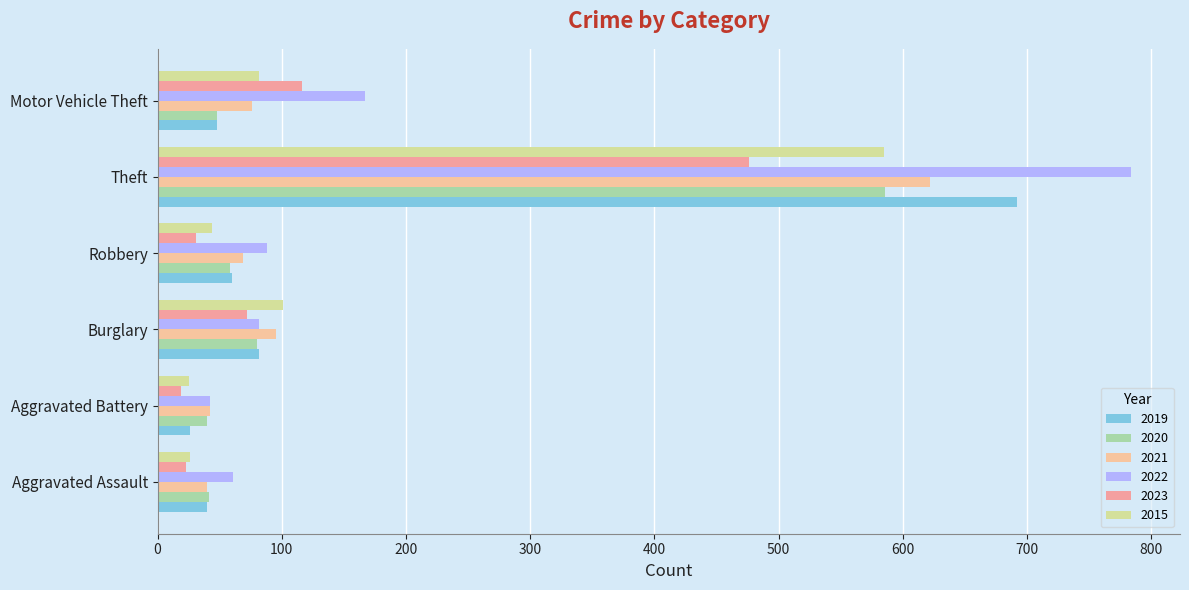

What is the total value across all series at Motor Vehicle Theft?

537